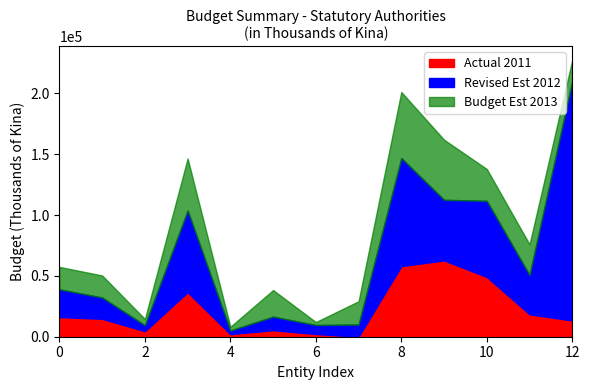

After their last crossing, which series has the higher values: Budget Est 2013 or Revised Est 2012?

Revised Est 2012